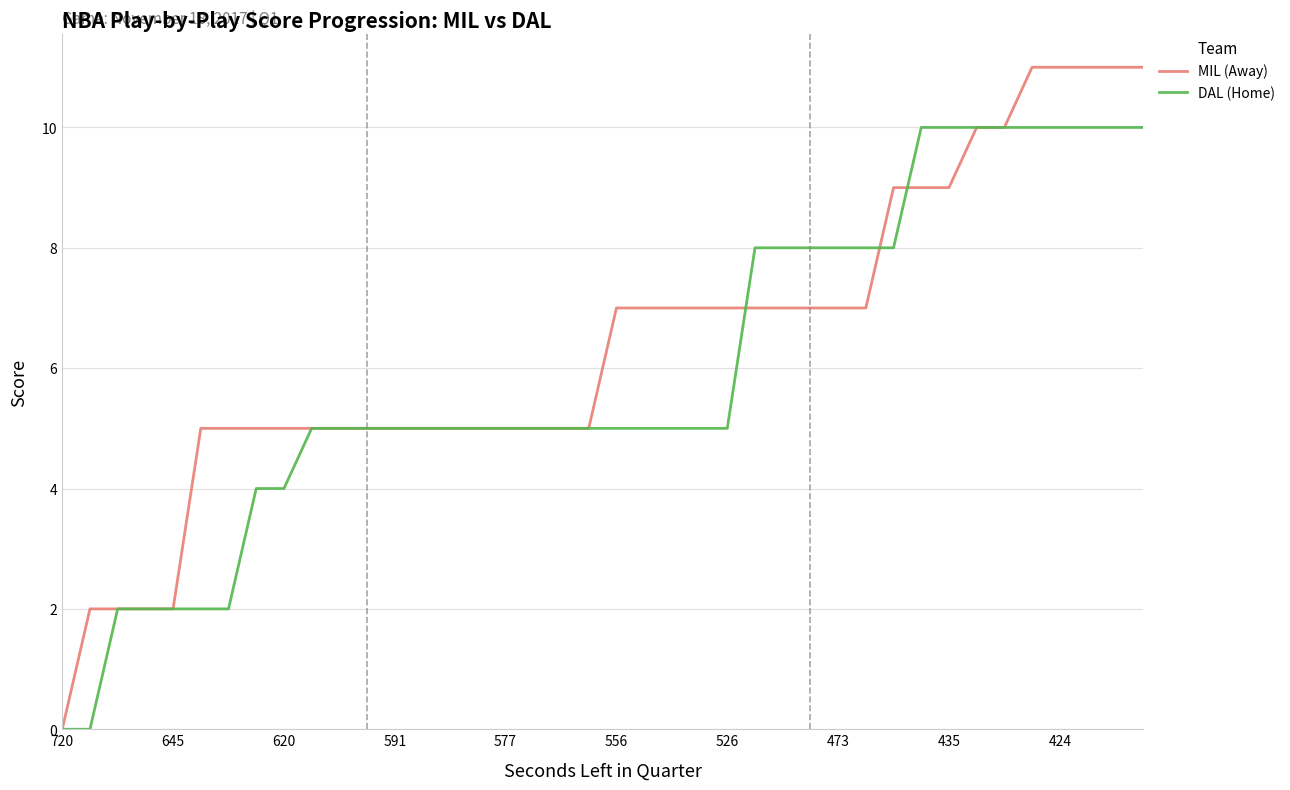

Which series has the largest total across all categories?

MIL (Away)